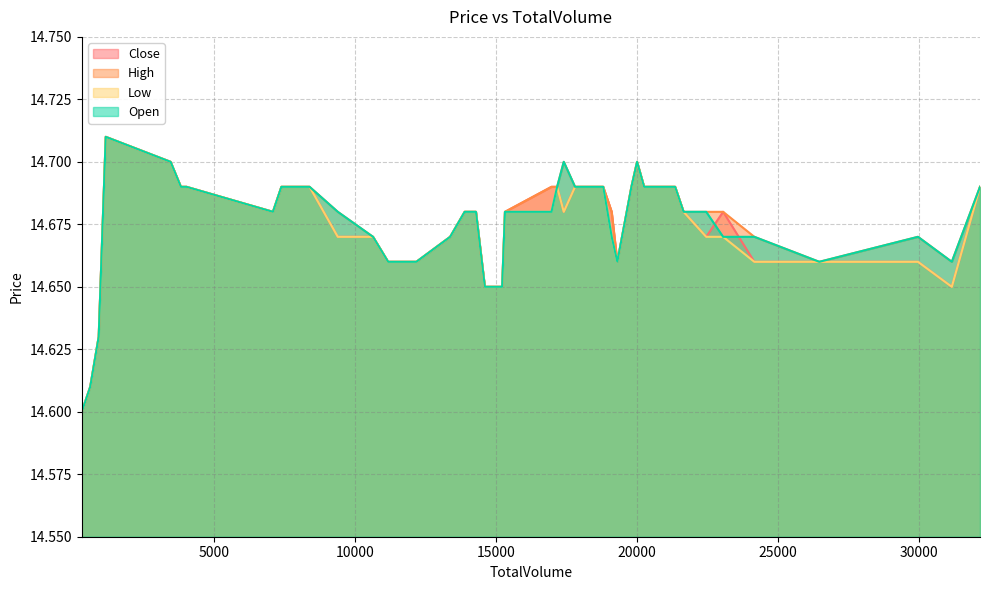

What are all the series names shown in the legend?

Close, High, Low, Open